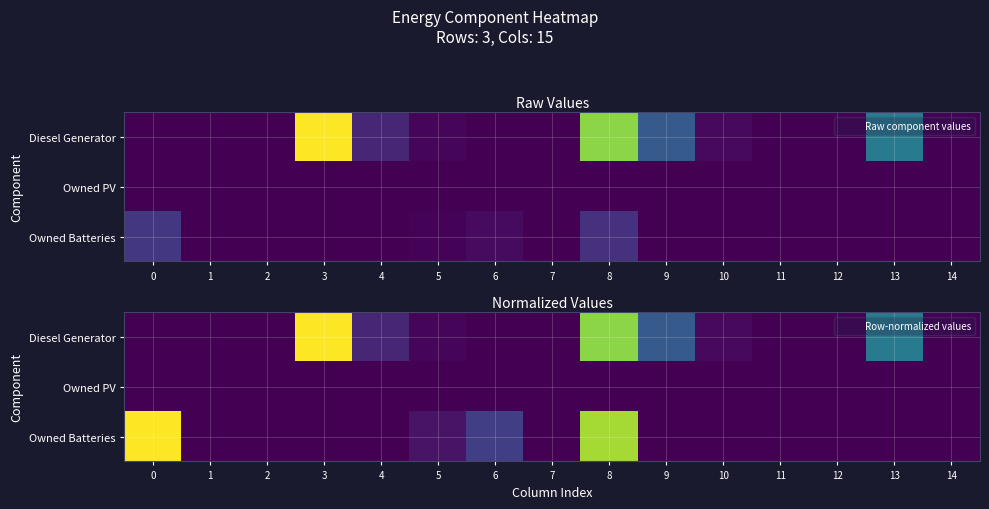

Which series changed the most between 2 and 13?

Diesel Generator